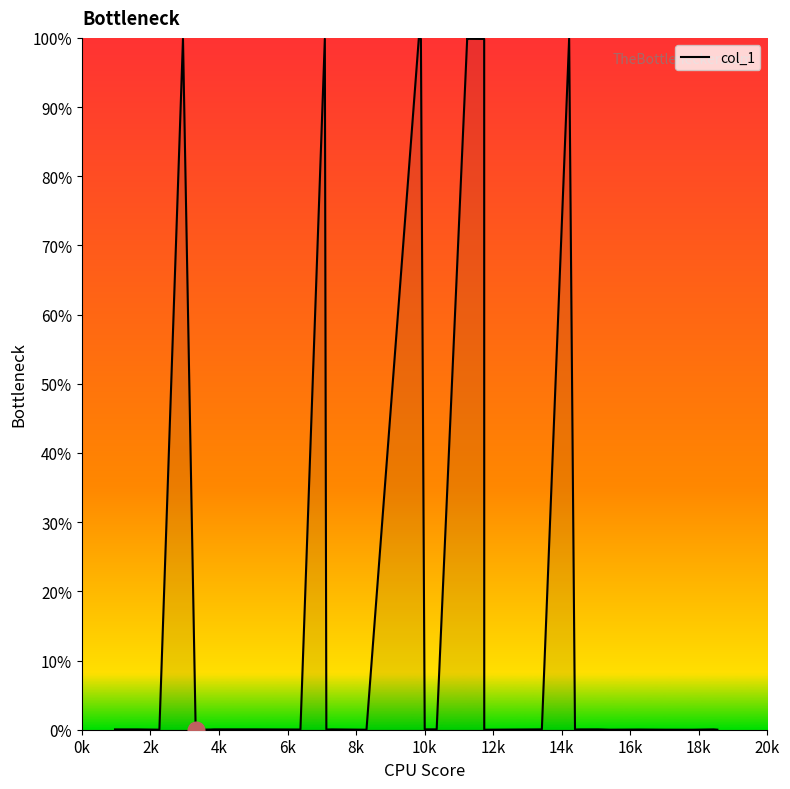

What is the difference between the maximum and minimum values?

100.0